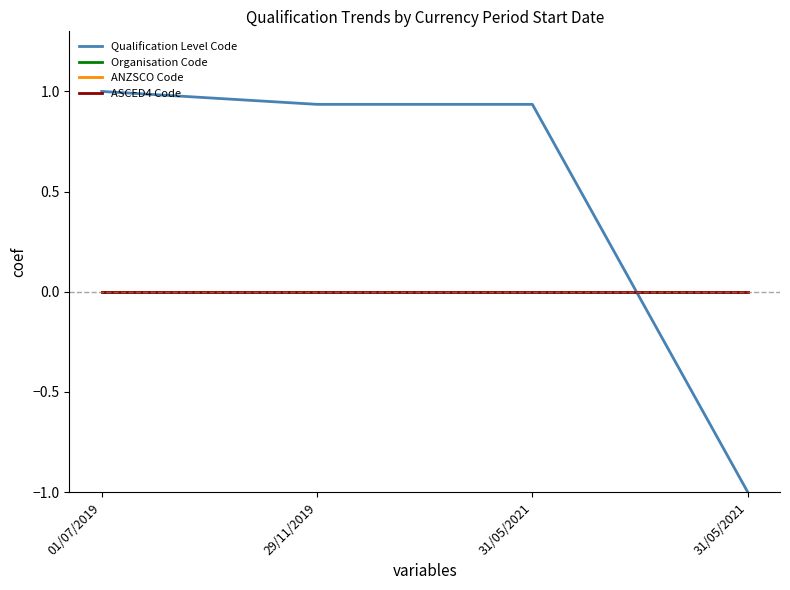

Is this an area chart (filled region under the line)?

No